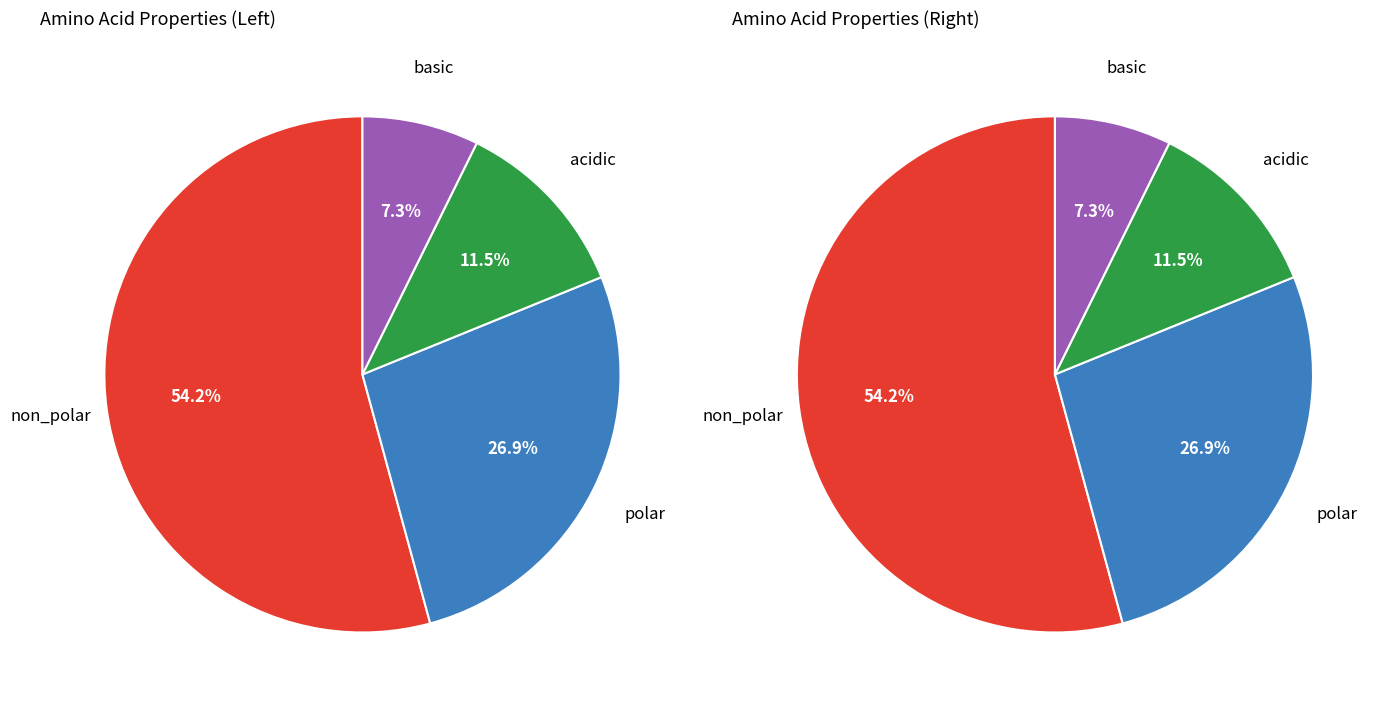

What is the smallest slice in the pie chart?

basic